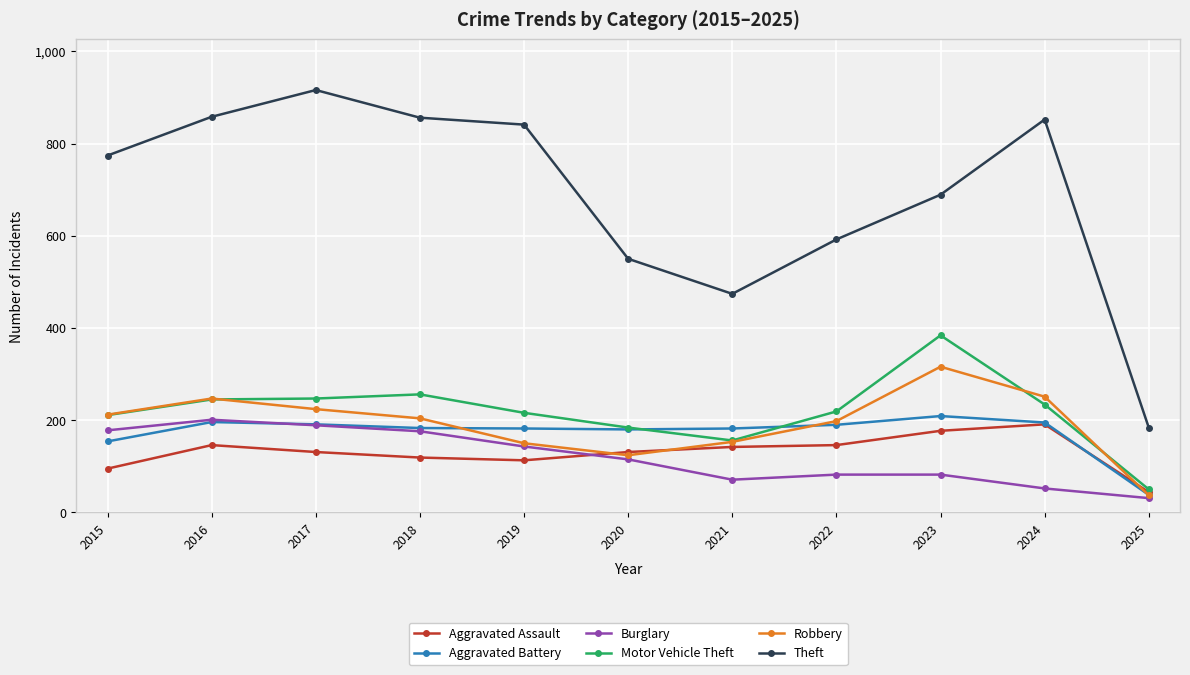

What is the total value across all series at 2025?

384